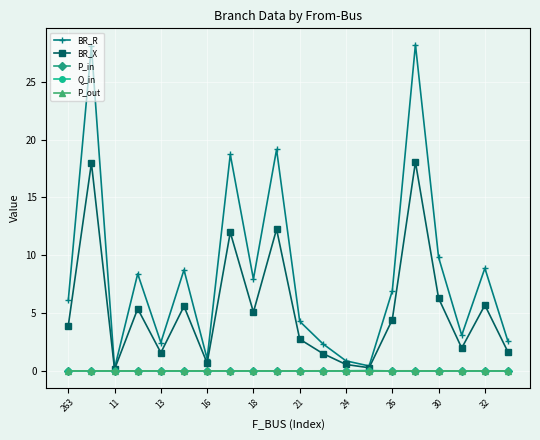

What is the highest value of the BR_X series?

18.1